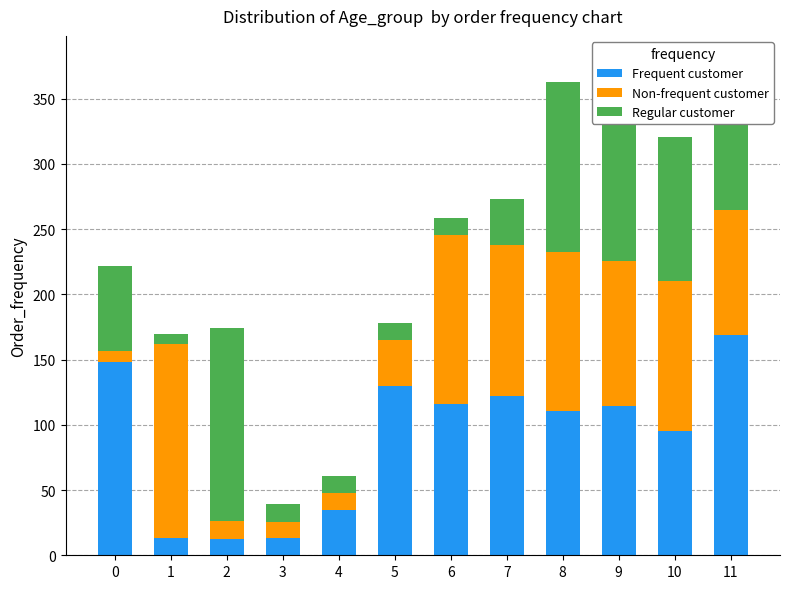

What is the difference between the second highest and minimum values in the Frequent customer series?

135.9